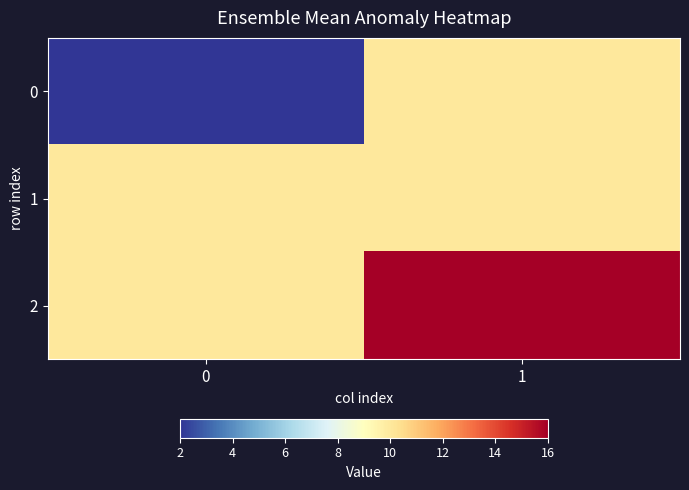

What is the difference between the highest and lowest values at 1?

6